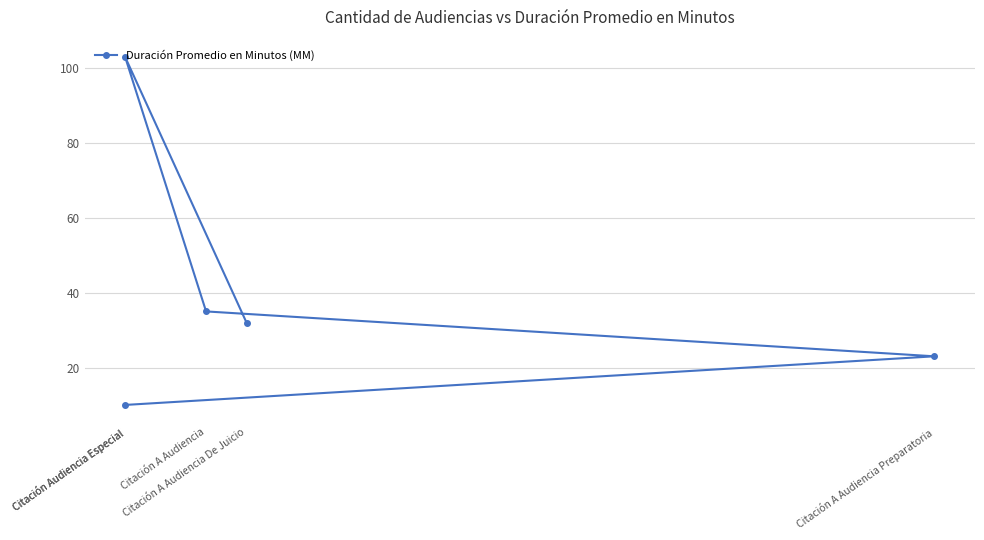

What is the label of the 1st point from the left?

Citación Audiencia Especial